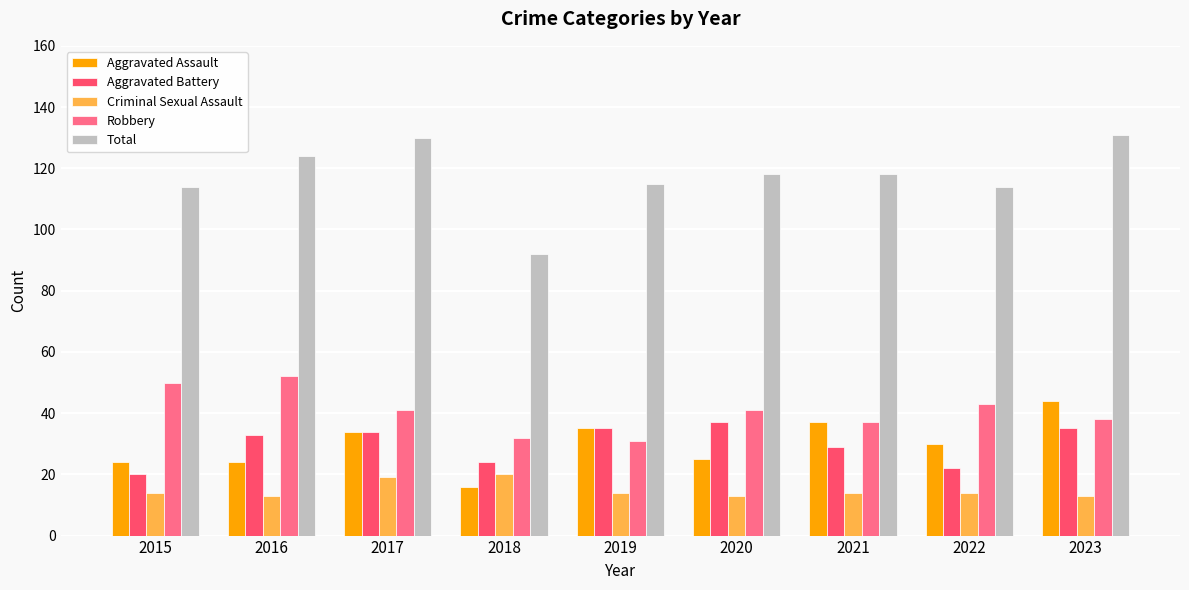

Is the value of Total at 2018 greater than the value of Criminal Sexual Assault at 2018?

Yes